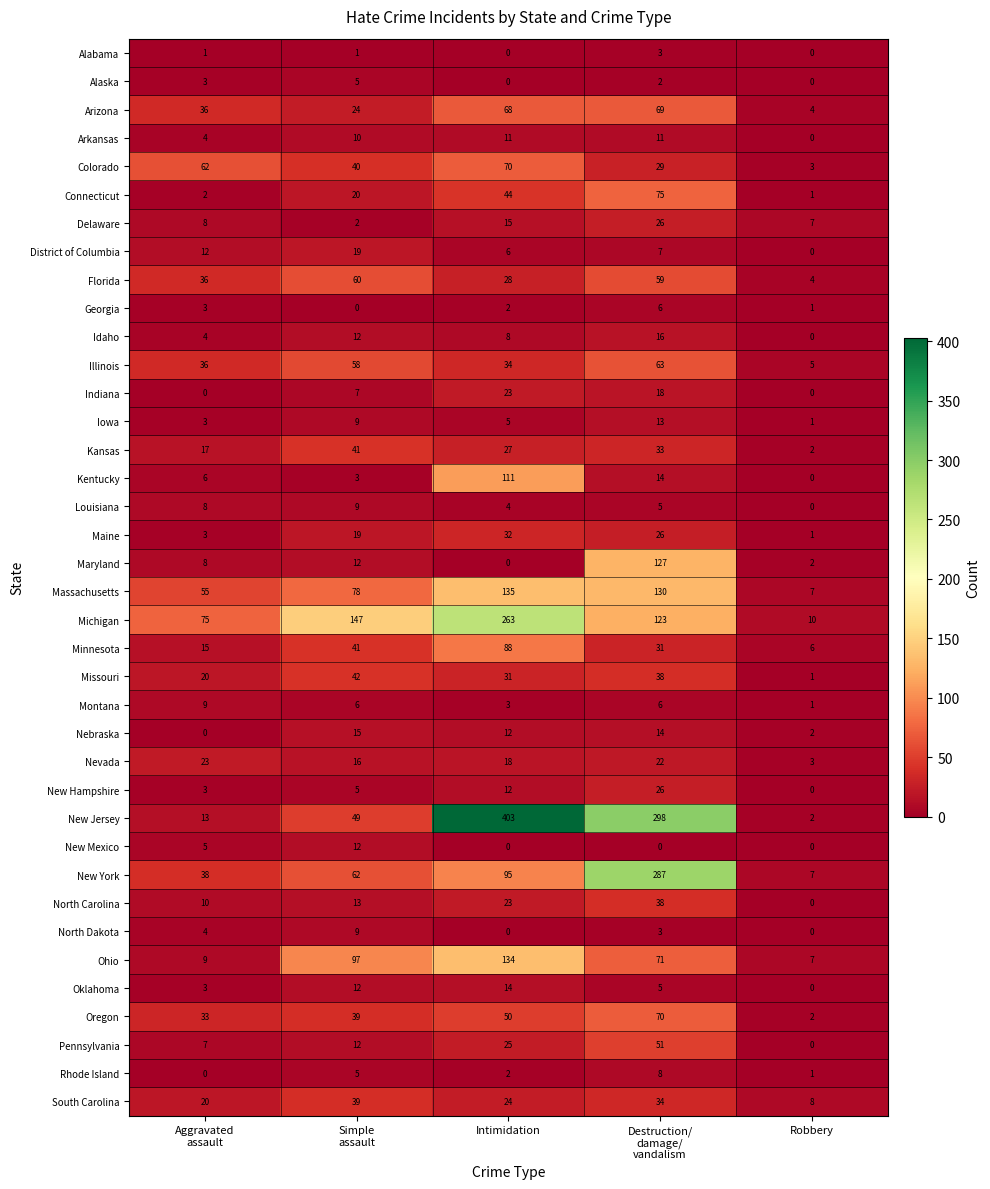

The value of Ohio at Intimidation is 134. True or false?

True